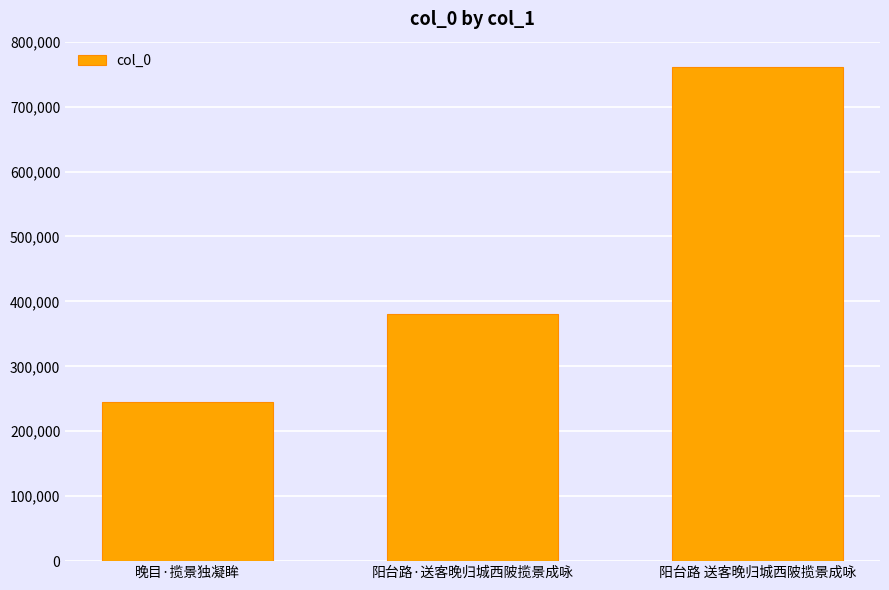

Is it true that the value at 晚目·揽景独凝眸 is 385769?

False